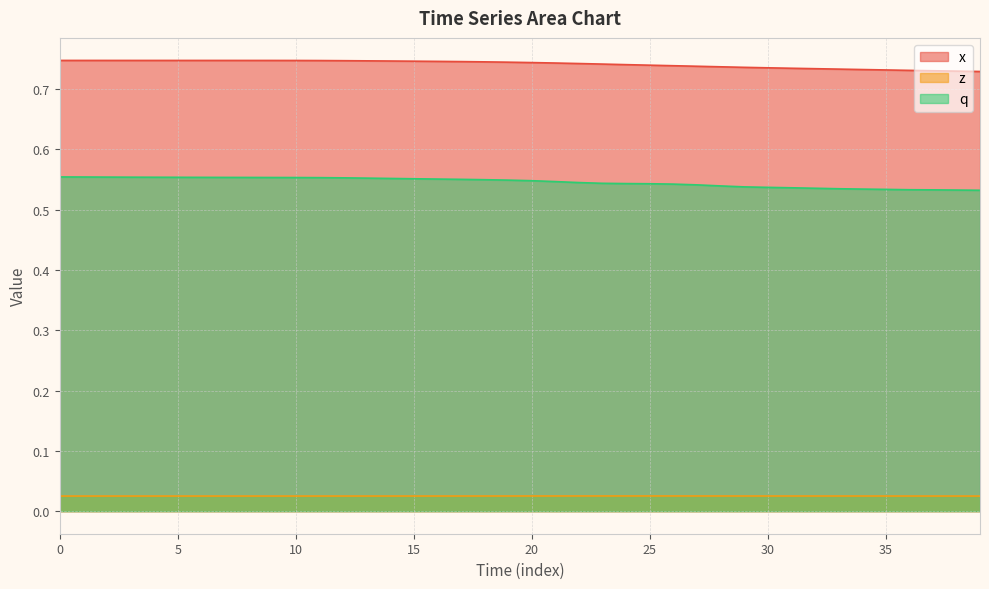

True or false: x and q cross at least once.

False